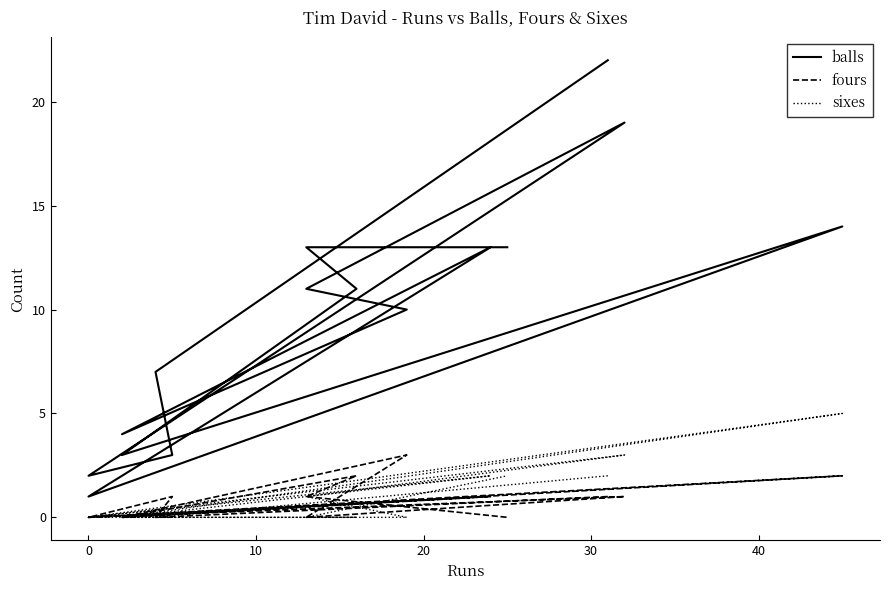

What is the sum of all fours values?

12